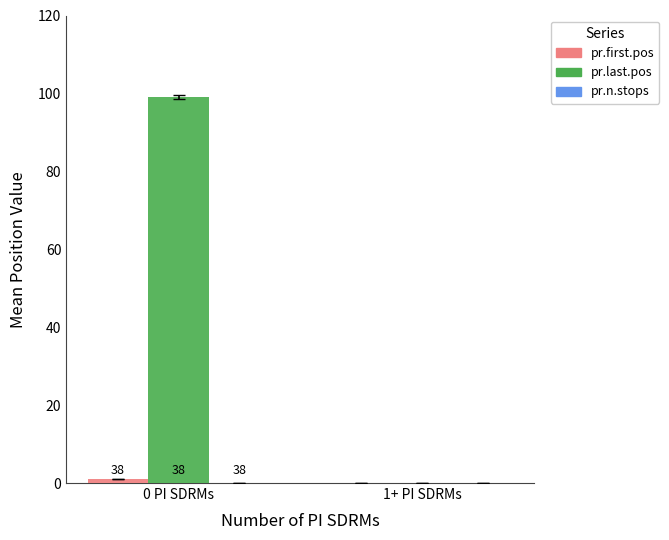

Reading right to left, transcribe all the data shown in this chart.

pr.first.pos: 1+ PI SDRMs=0	0 PI SDRMs=1
pr.last.pos: 1+ PI SDRMs=0	0 PI SDRMs=99
pr.n.stops: 1+ PI SDRMs=0	0 PI SDRMs=0